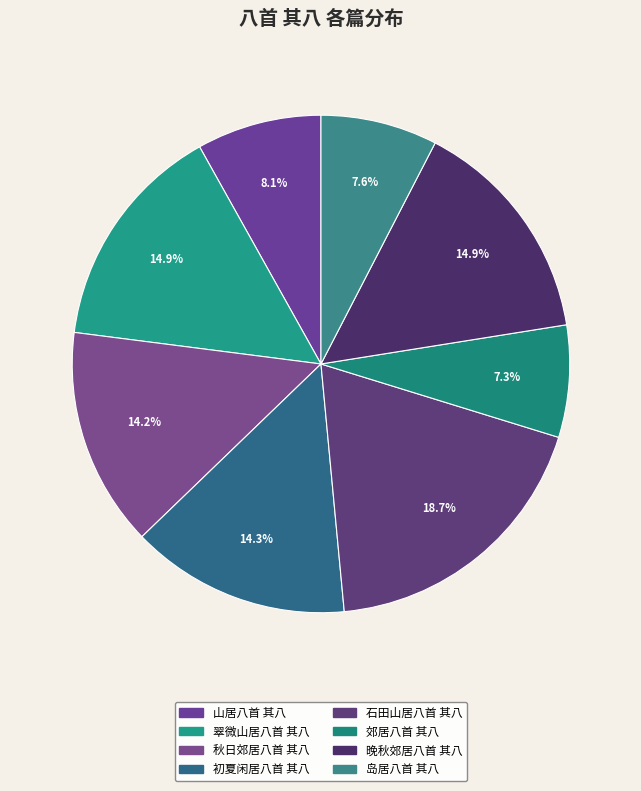

To the nearest percent, what percentage of the pie is 晚秋郊居八首 其八?

15%